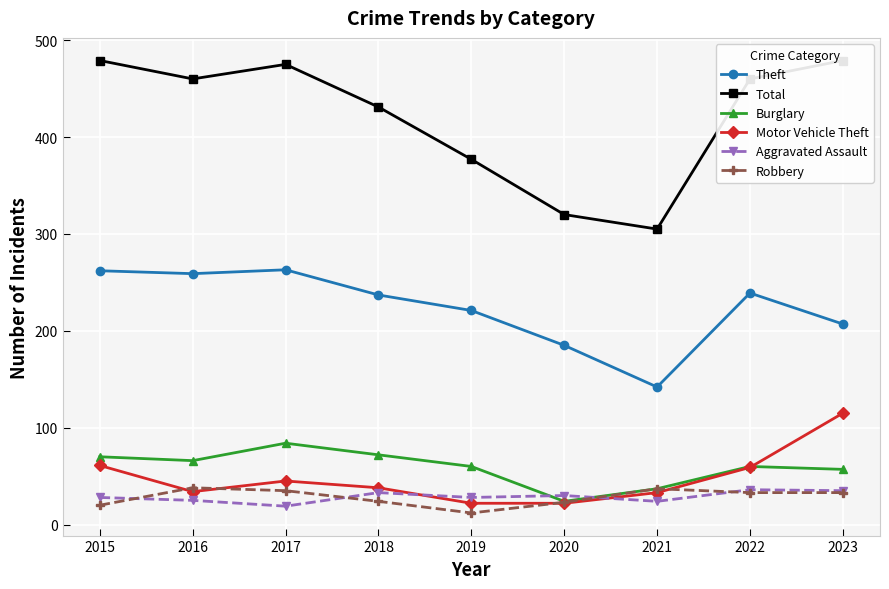

What is the value of the Total point at the 7th from the left?

305